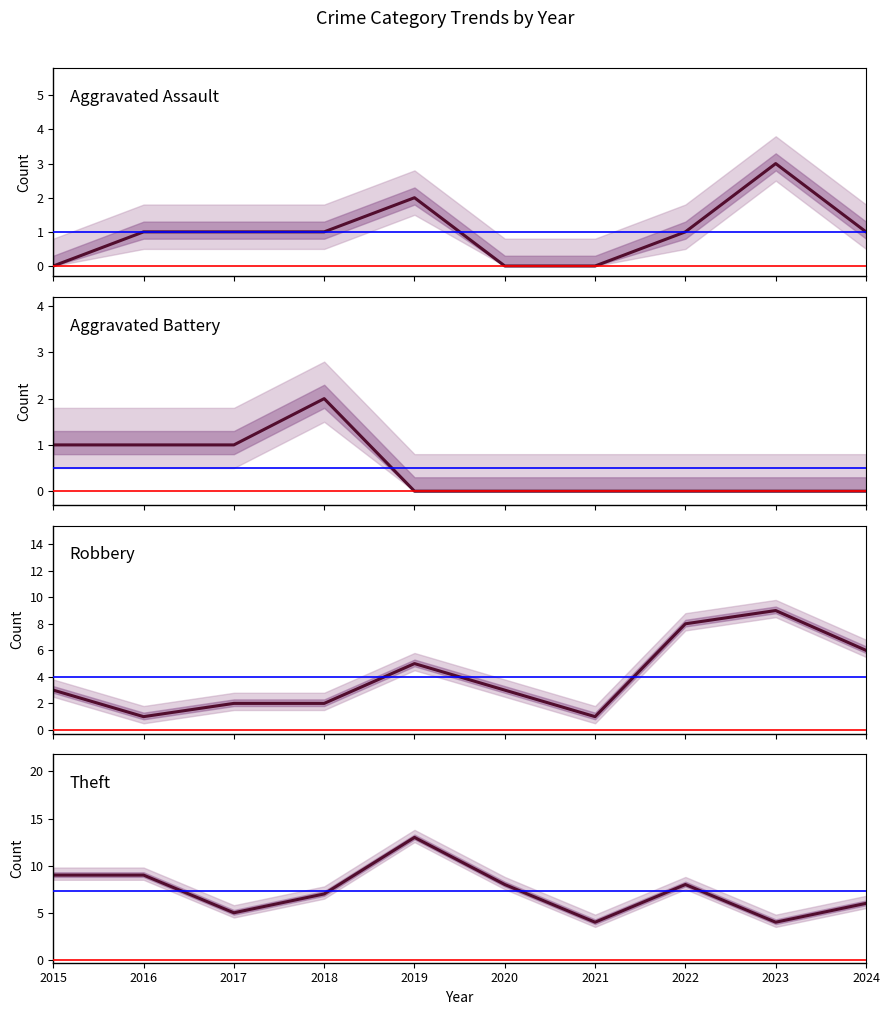

True or false: Robbery and Theft intersect in this chart.

False